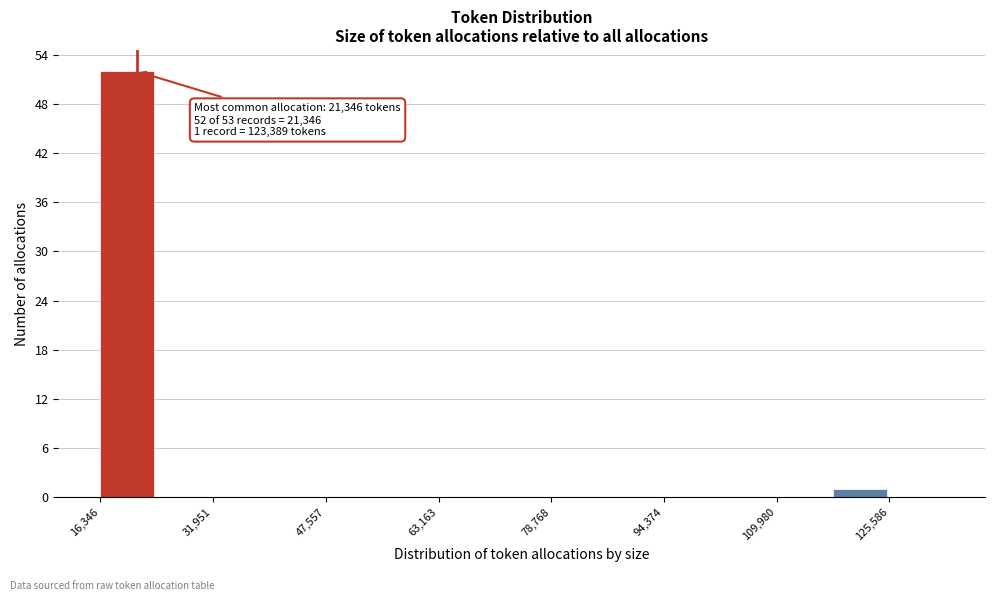

Around what value on the x-axis is the tallest bar? Give the approximate position of its centre, as read against the axis.

20000